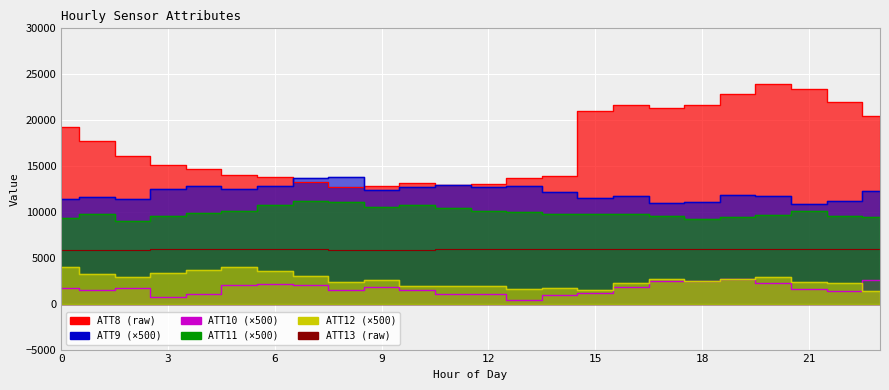

What is the difference between the maximum and minimum values in the ATT10 series?

2222.9